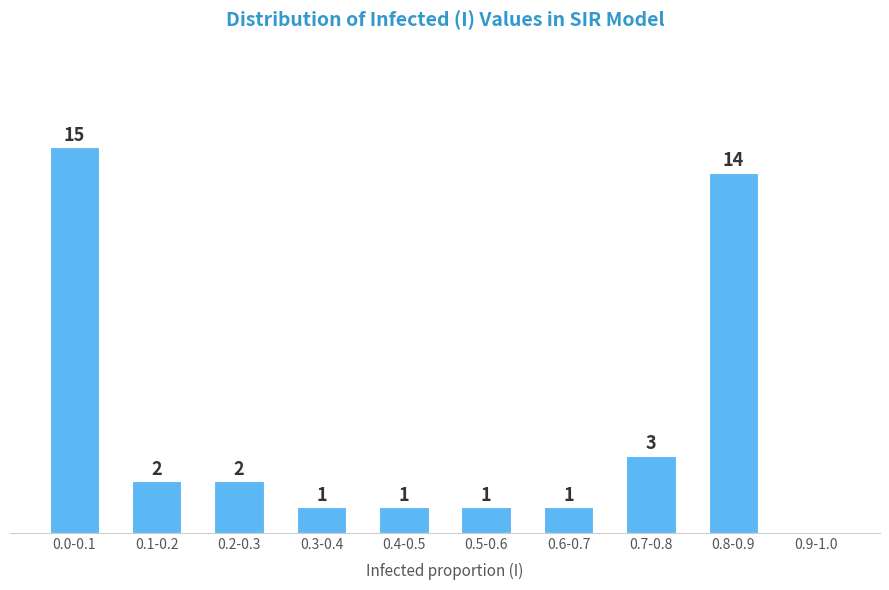

Between 0.8-0.9 and 0.3-0.4, which is larger?

0.8-0.9